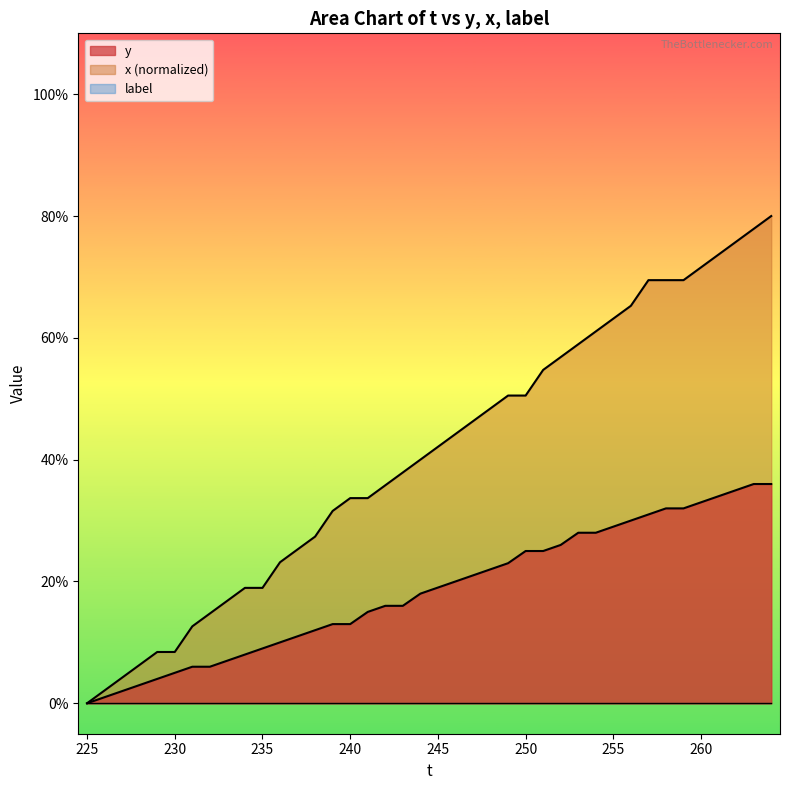

Read the x (normalized) value at 255.

63.2